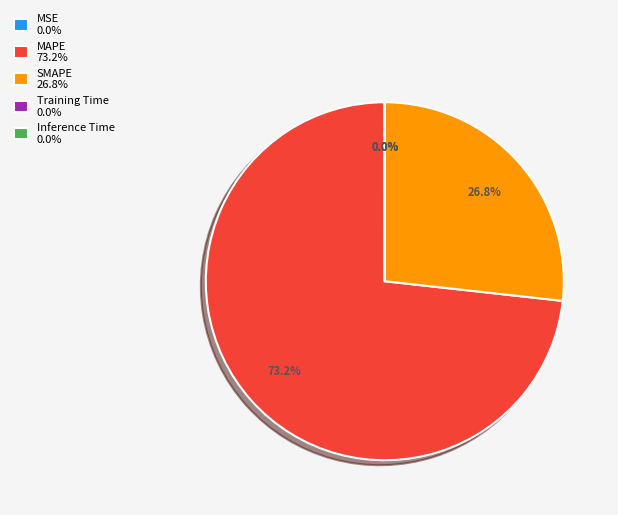

Is there any slice that represents more than half of the pie?

Yes